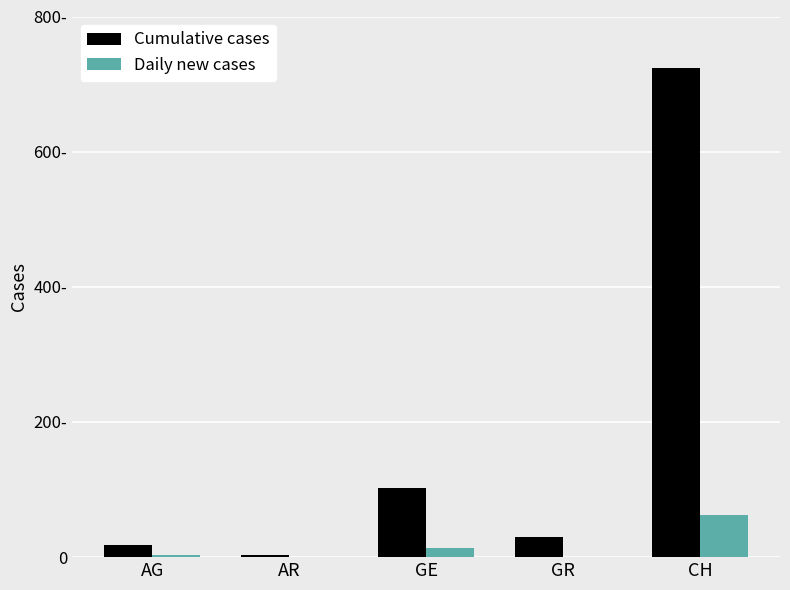

At CH, list the series in order from smallest to largest.

Daily new cases, Cumulative cases